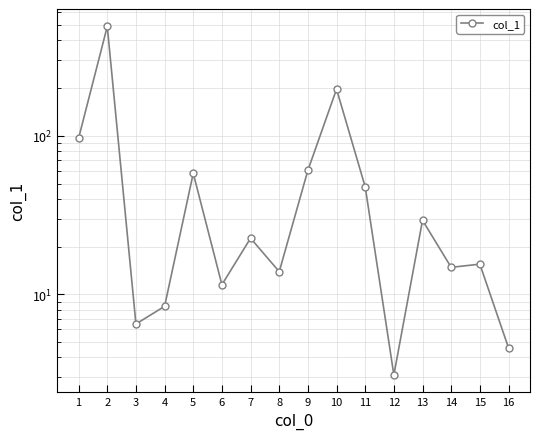

How many distinct data groups are displayed?

1